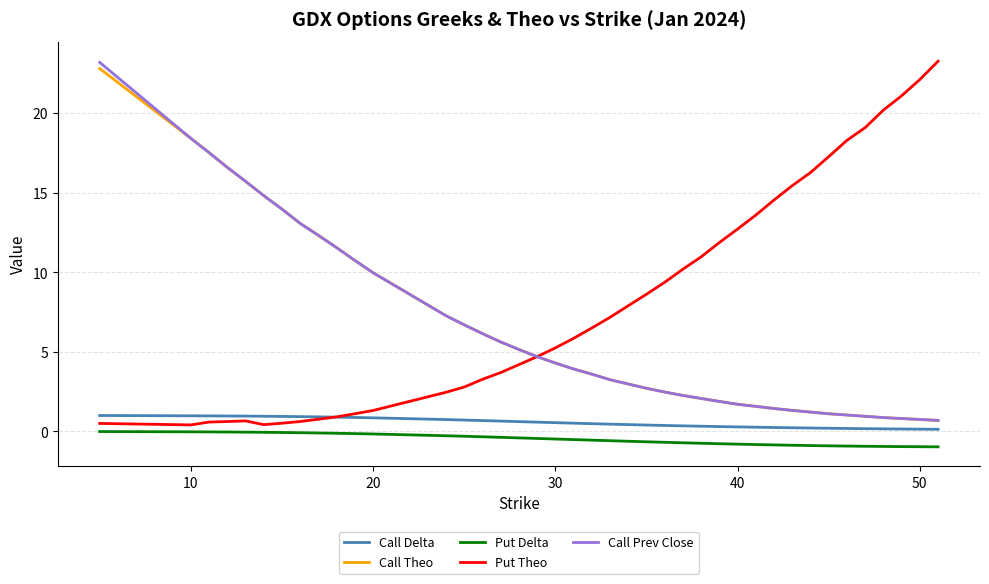

True or false: Call Theo and Put Delta intersect in this chart.

False